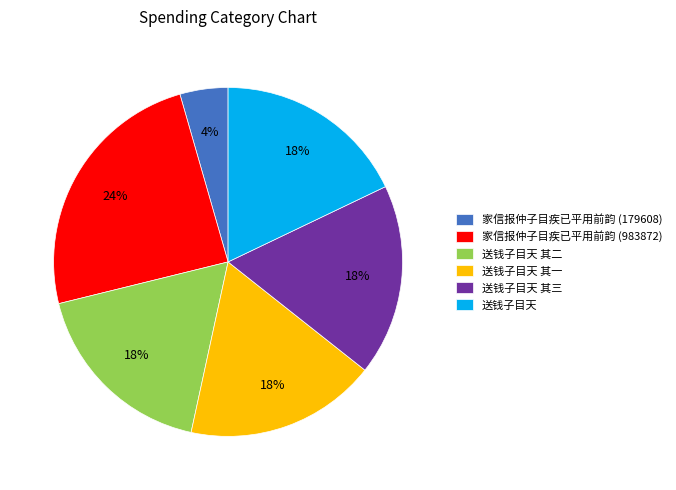

Which slice is the smallest?

家信报仲子目疾已平用前韵 (179608)